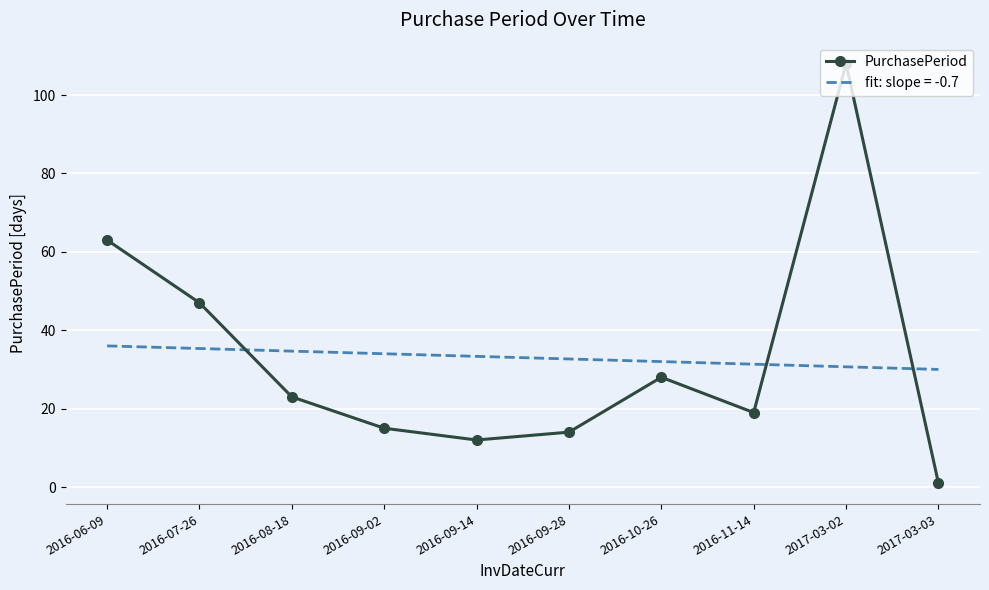

Rank the series at 2017-03-02 from lowest to highest value.

fit: slope = -0.7, PurchasePeriod